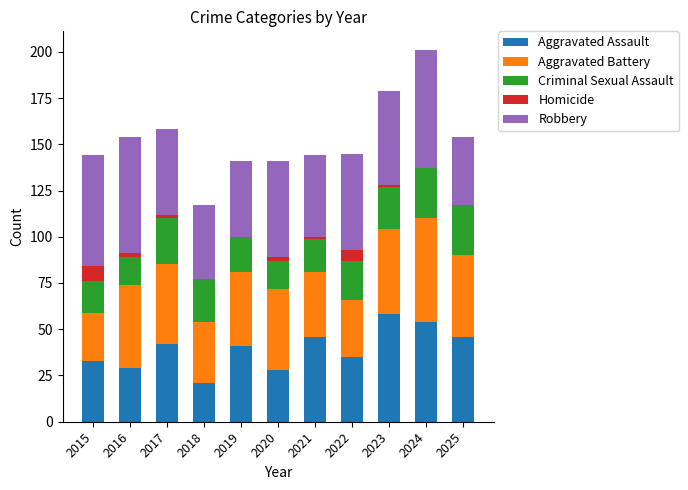

At which category is the sum across all series the highest?

2024